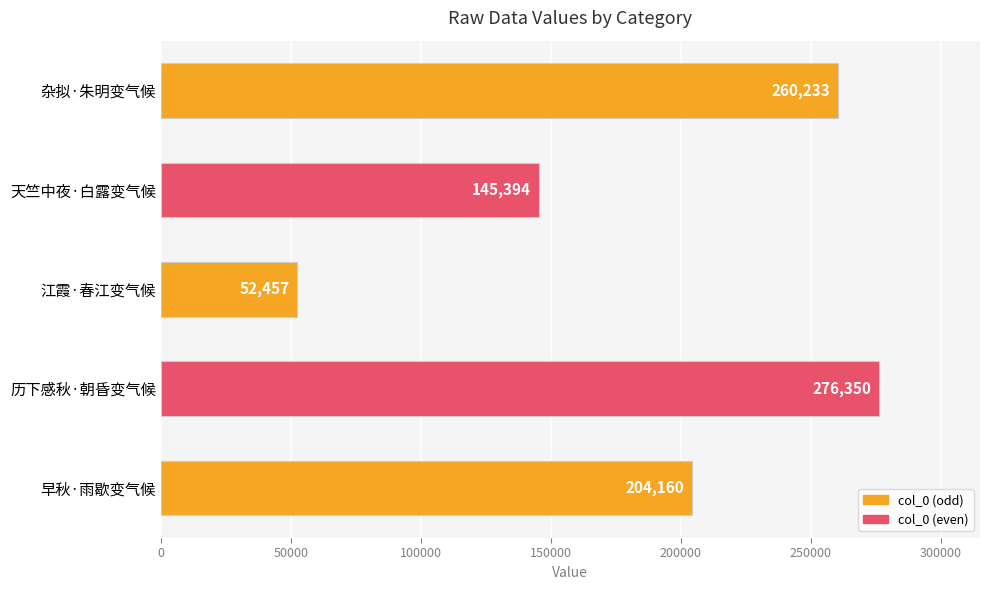

The value at 早秋·雨歇变气候 is 204160. True or false?

True